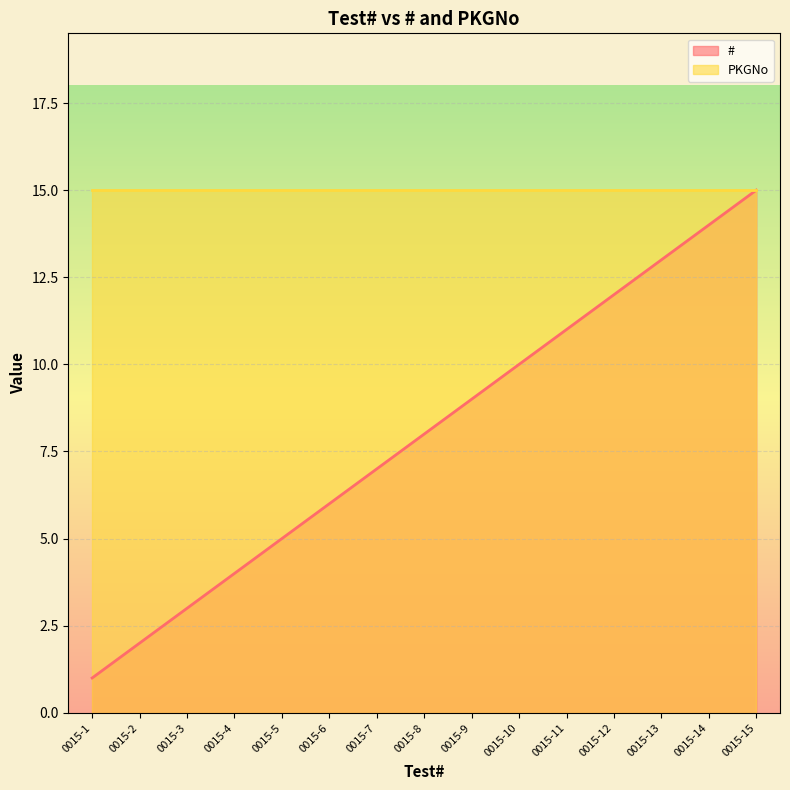

At which category does the chart reach its minimum across all series?

0015-1